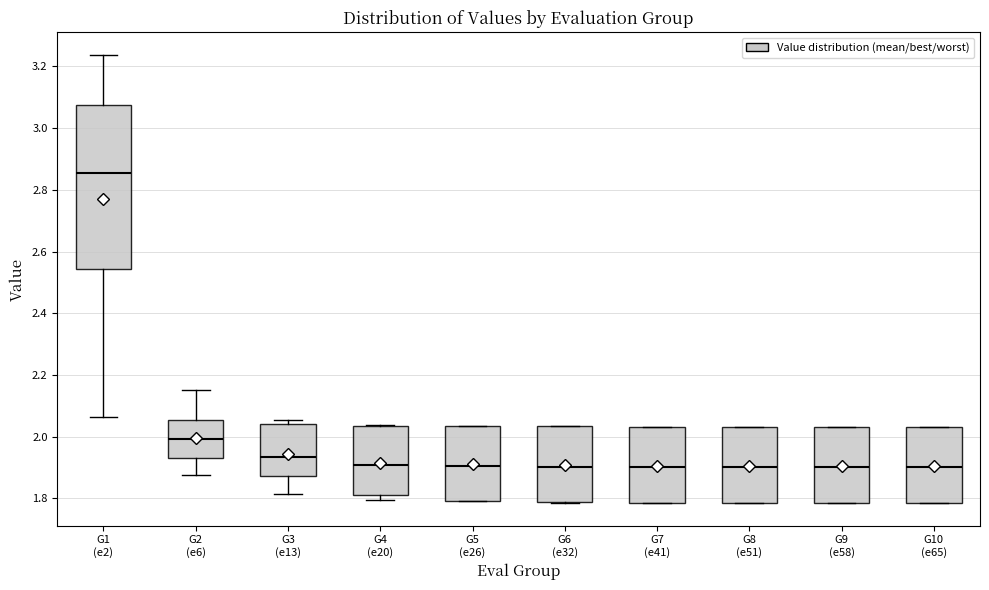

Where is the upper edge of the box for G1 (e2) on the y-axis? The values are not printed on the chart, so give them approximately, as read against the axis.

3.08